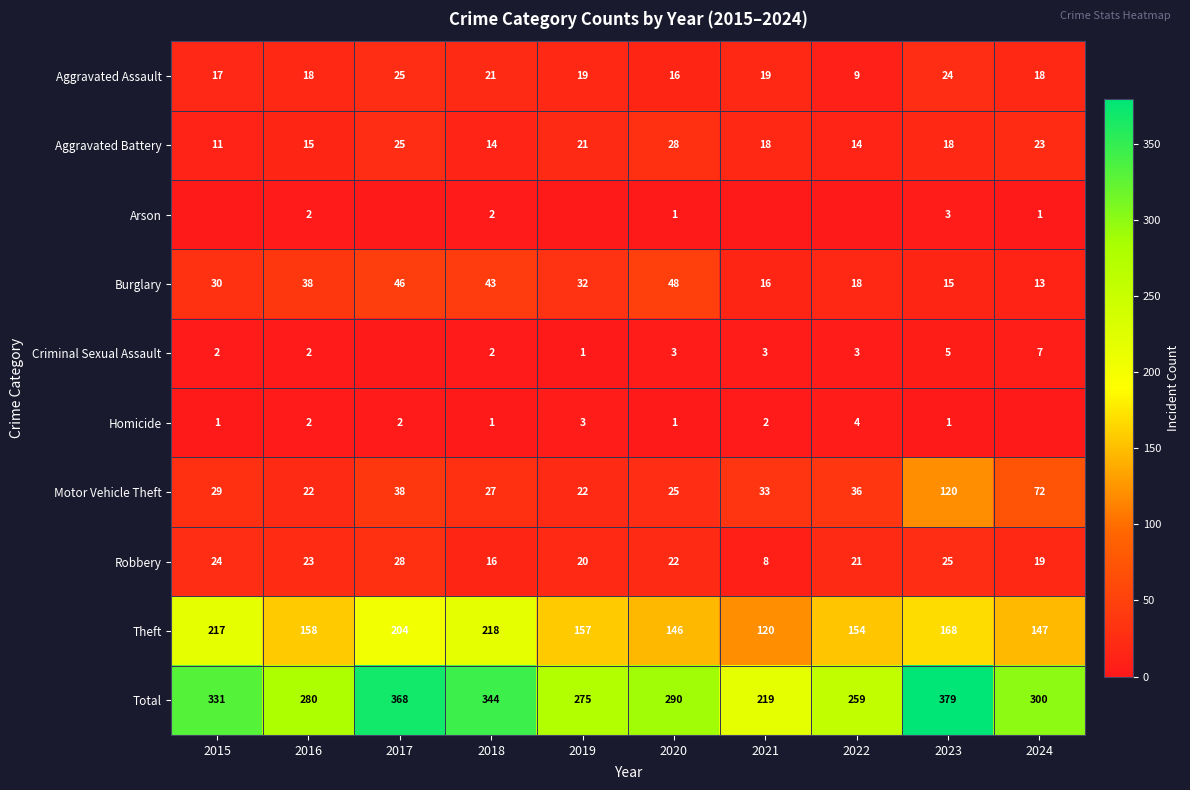

At which label does Total first exceed 300?

2015